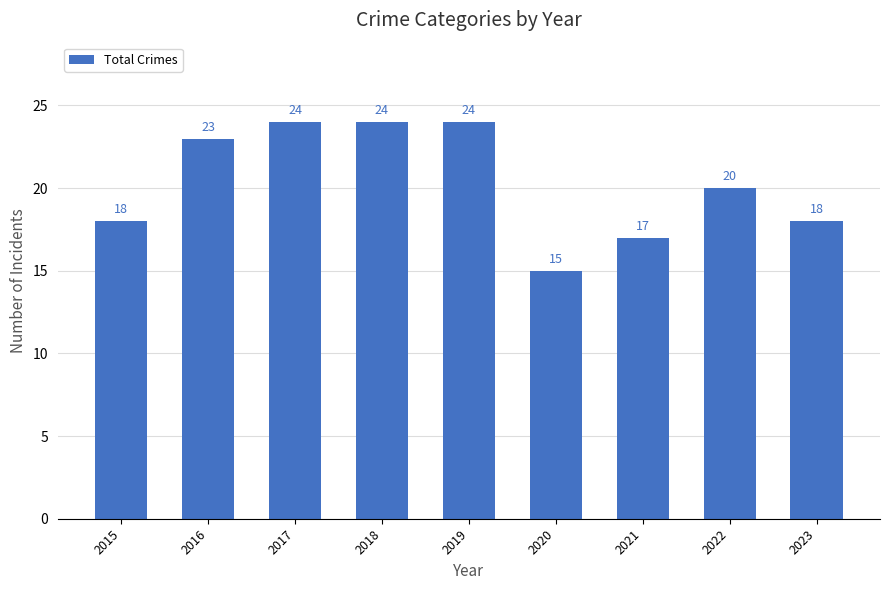

What is the difference between the second highest and second lowest values?

7